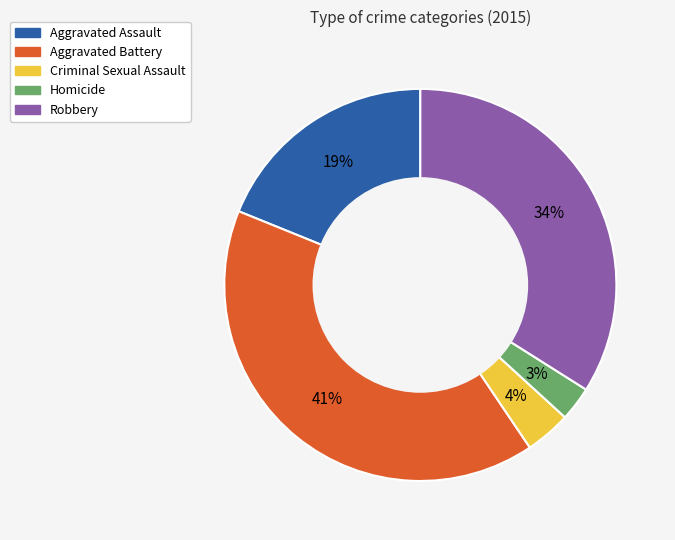

Is it true that Robbery is 34% of the pie?

True